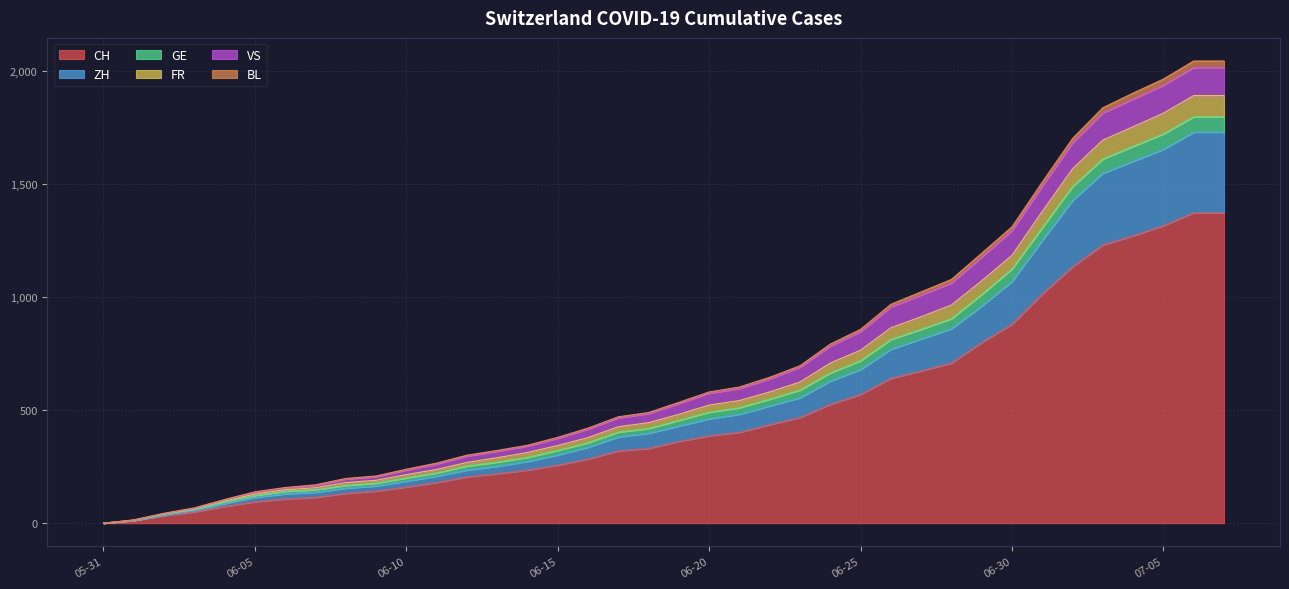

Count the number of categories in the chart.

38